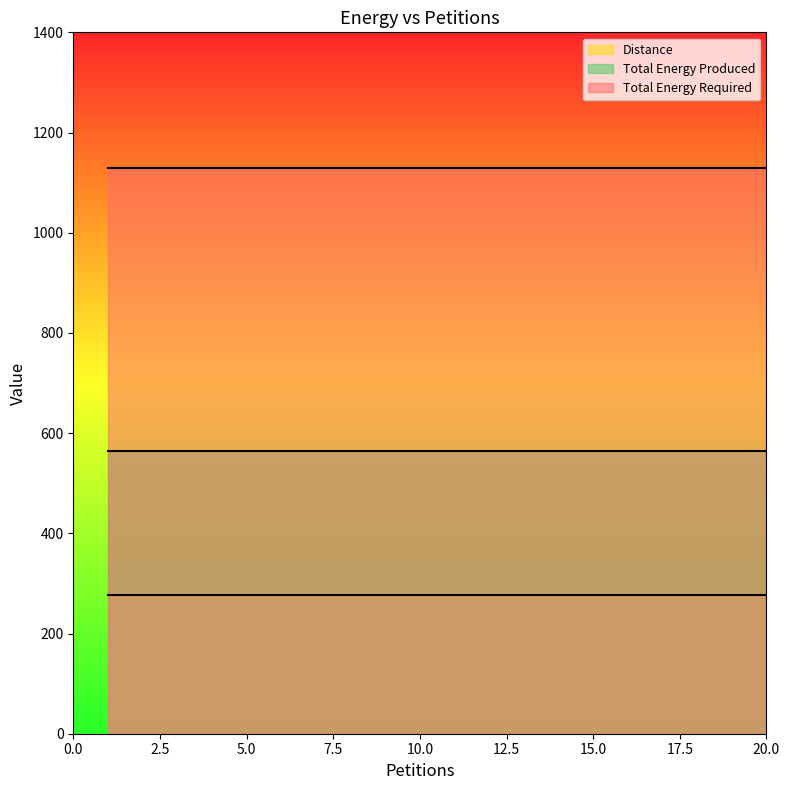

At 16, list the series in order from largest to smallest.

Total Energy Required, Total Energy Produced, Distance